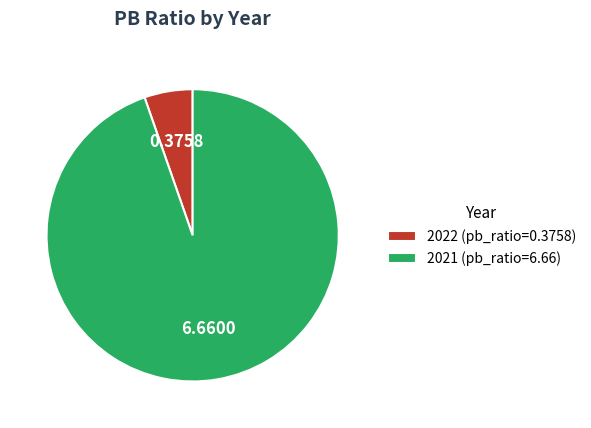

Which has a higher value, 2021 (pb_ratio=6.66) or 2022 (pb_ratio=0.3758)?

2021 (pb_ratio=6.66)